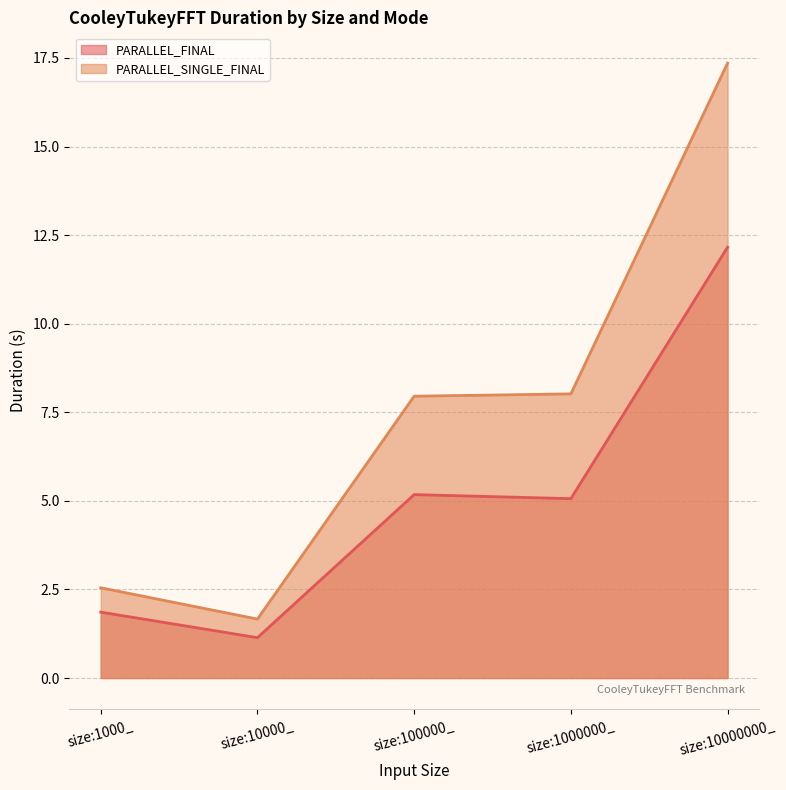

What is the difference between the second highest and second lowest values in the PARALLEL_FINAL series?

3.3